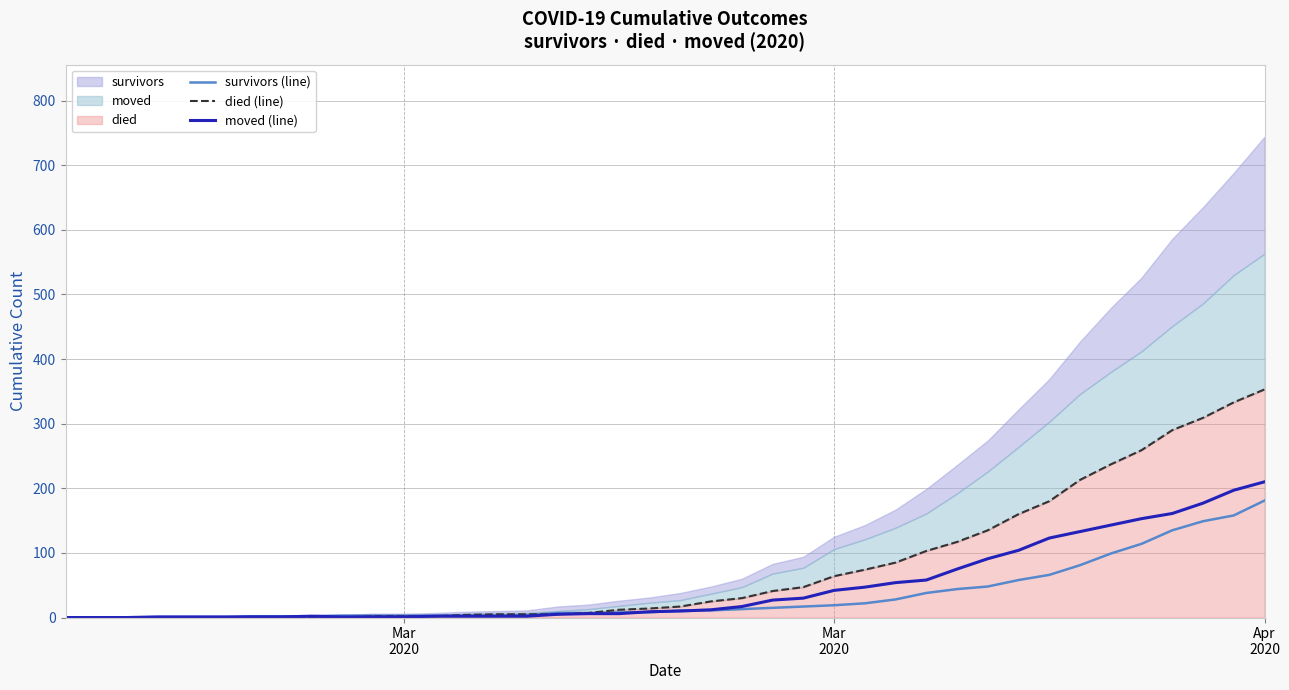

True or false: survivors (line) has more than 2 interior local peaks.

False